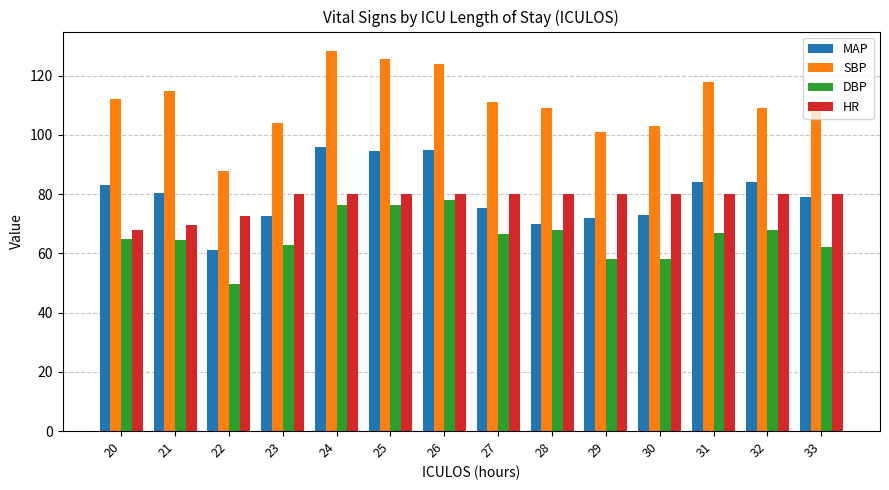

What is the greatest value displayed?

128.5